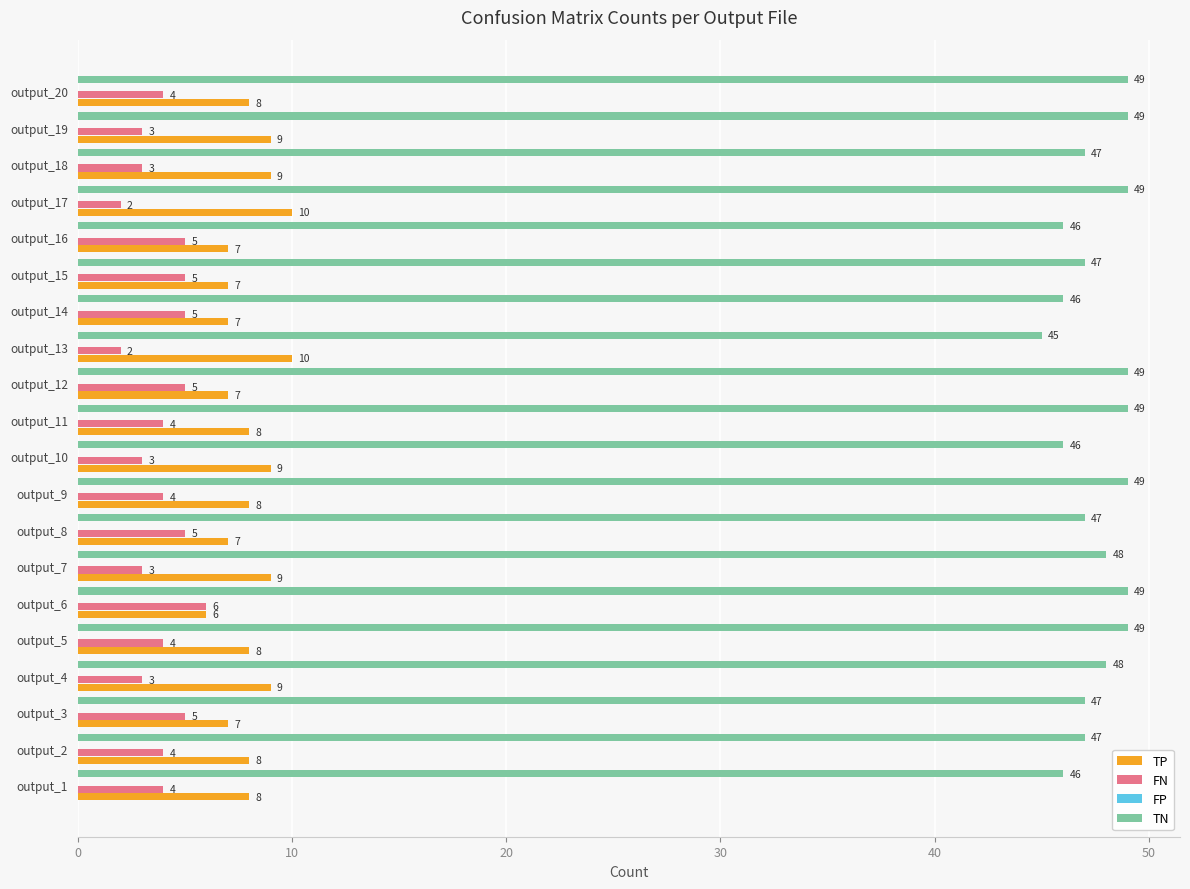

What is the minimum value for TP?

6